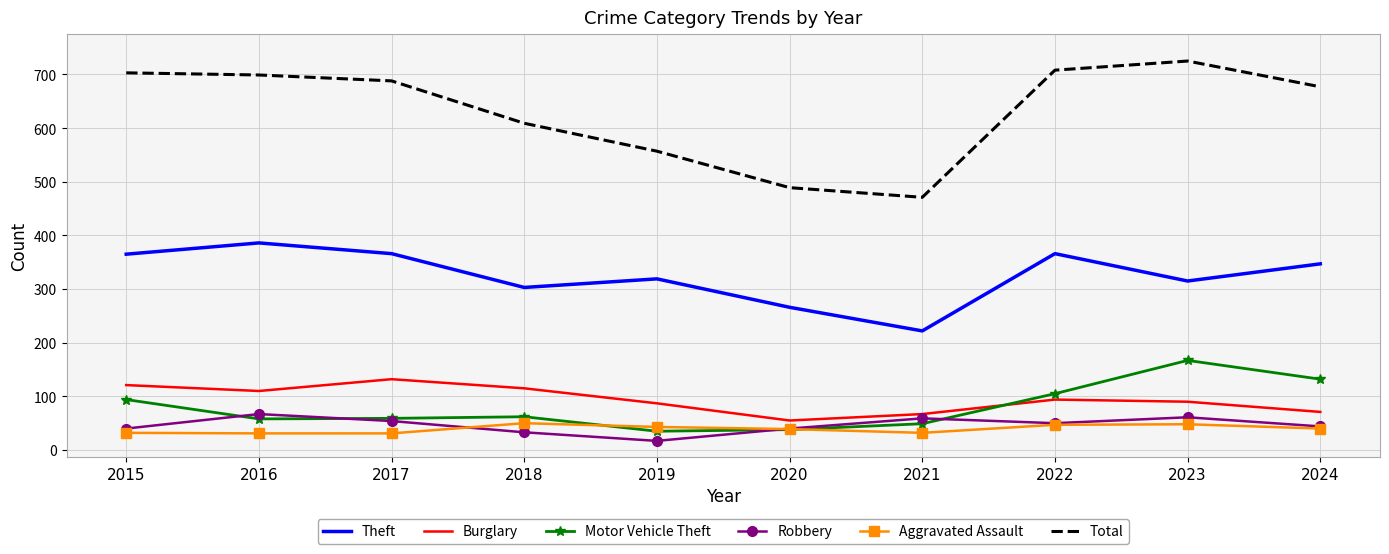

True or false: Total and Robbery cross at least once.

False